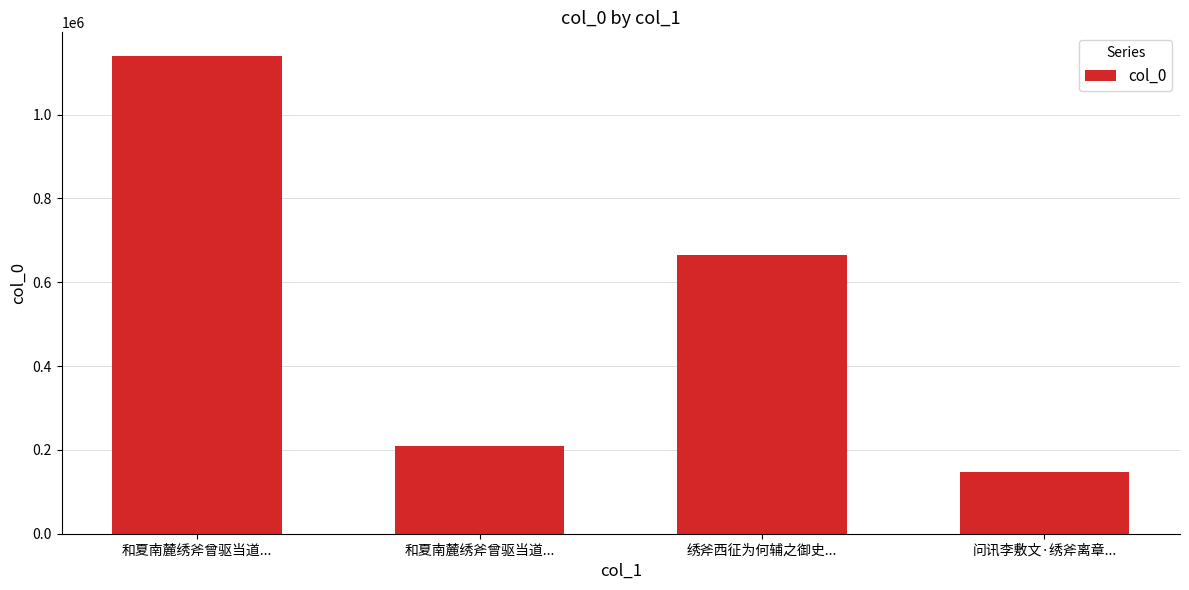

At which label does the data first exceed 664637?

和夏南麓绣斧曾驱当道...